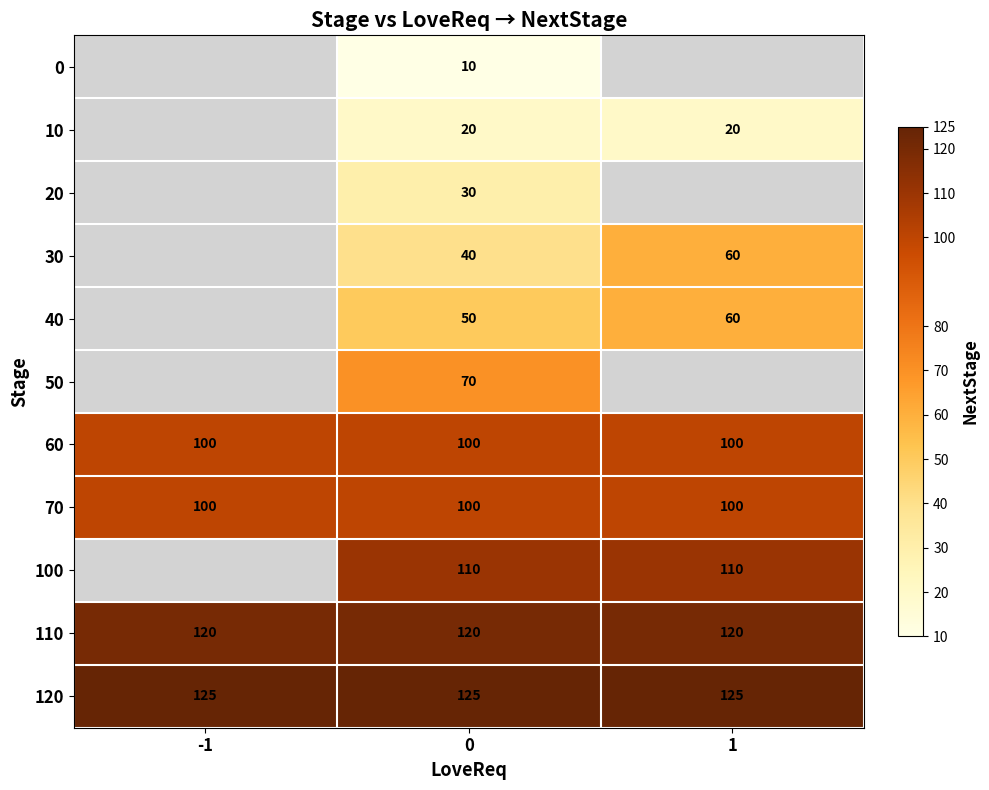

What is the difference between the highest and lowest values at 0?

115